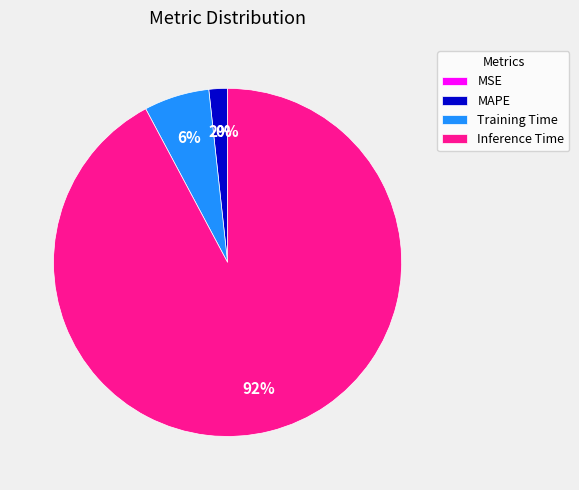

What percentage is NOT represented by MSE?

100.0%